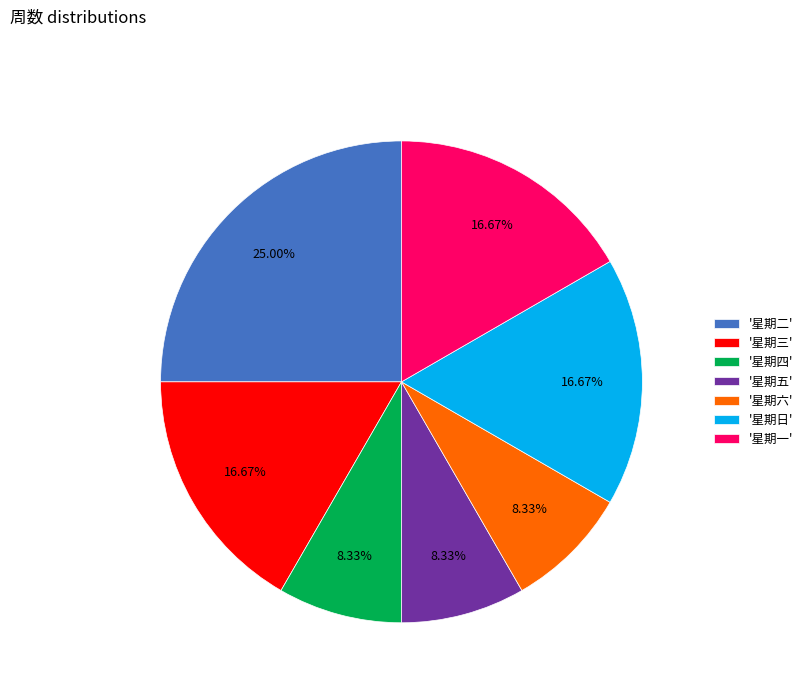

What is the largest slice in the pie chart?

'星期二'